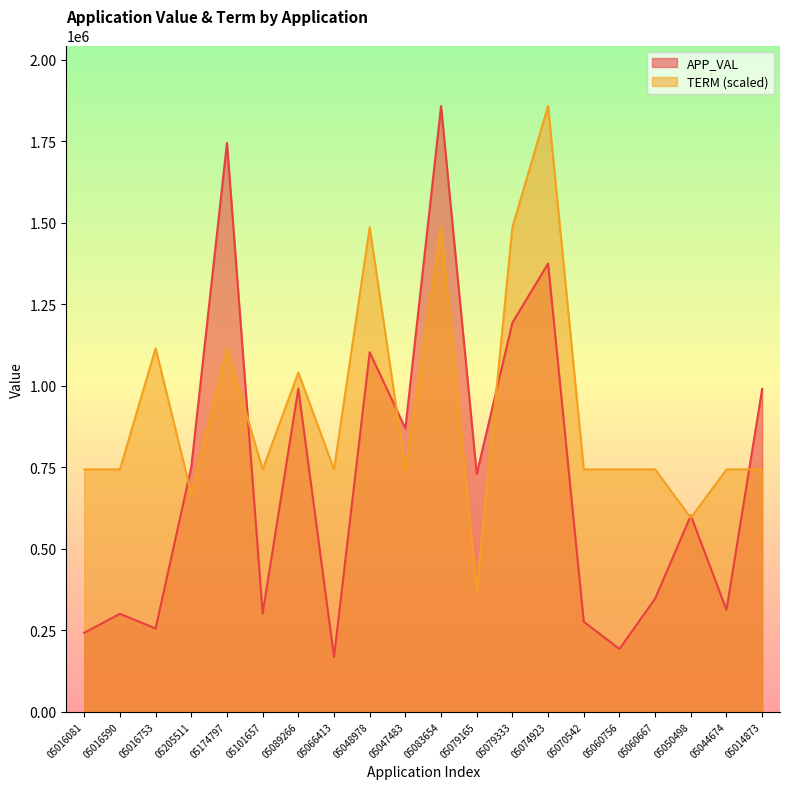

How many data points in APP_VAL are less than 729462?

10